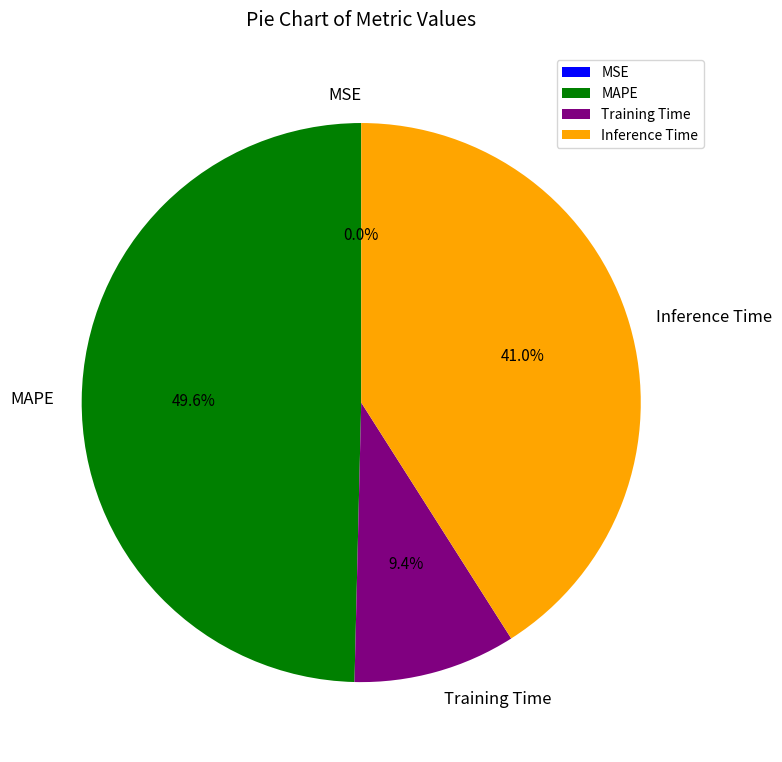

To the nearest percent, what is the difference between the largest and smallest slice percentages?

50%